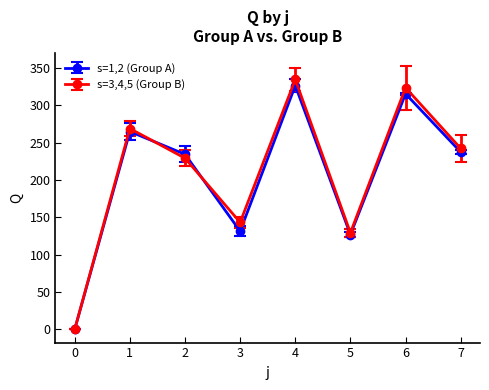

Which series changed the most between 0 and 6?

s=3,4,5 (Group B)